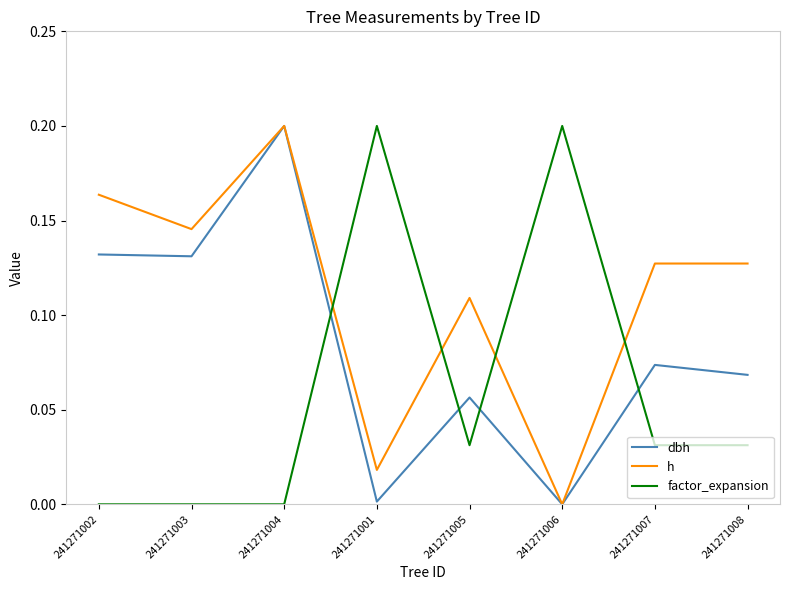

At which label does h reach its minimum?

241271006